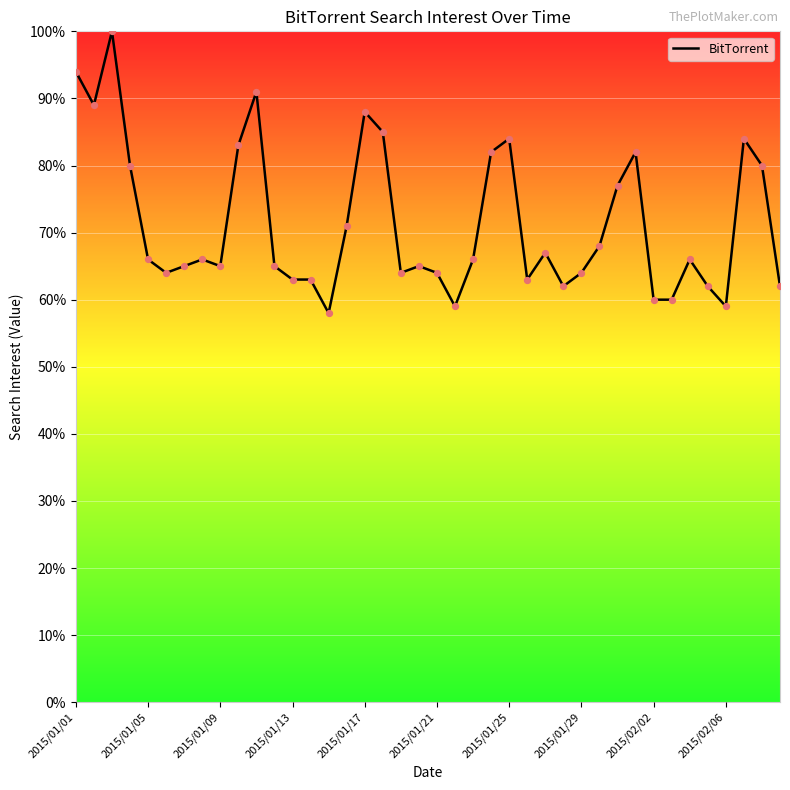

What is the maximum value shown in the chart?

100